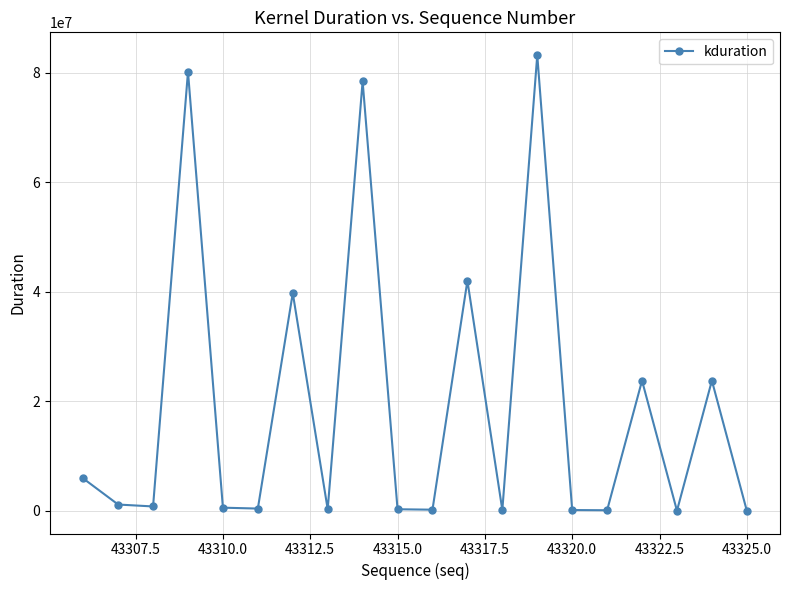

What is the sum of all values?

381416171